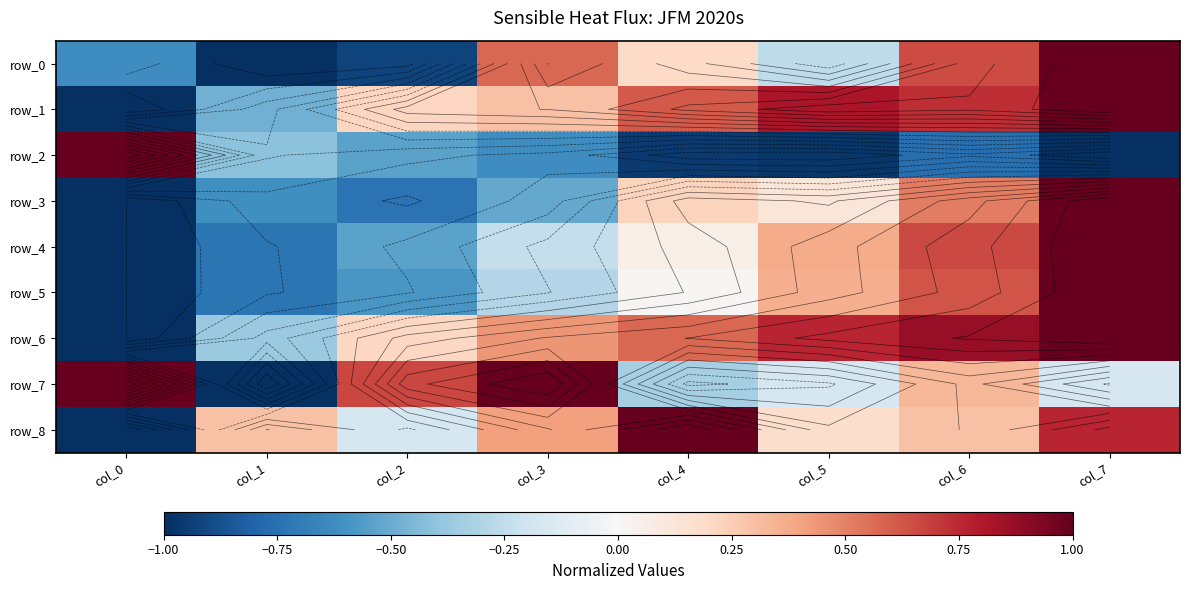

What is the sum of the row_5 values at col_1 and col_4?

-0.7